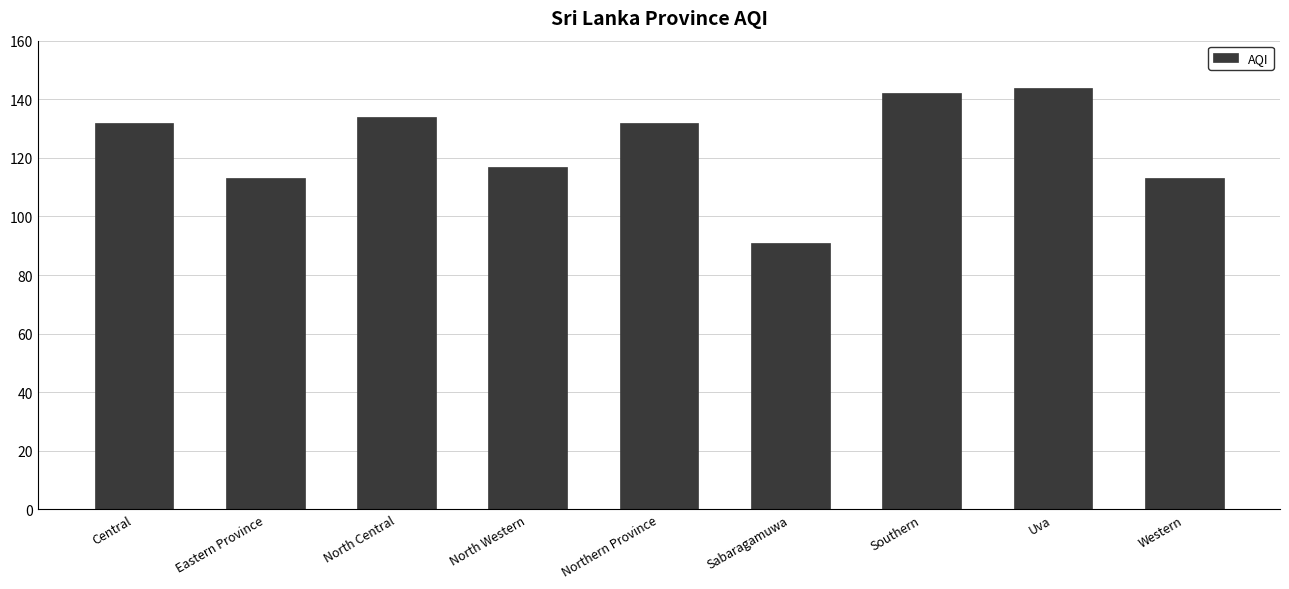

What is the value of the 2nd bar from the left?

113